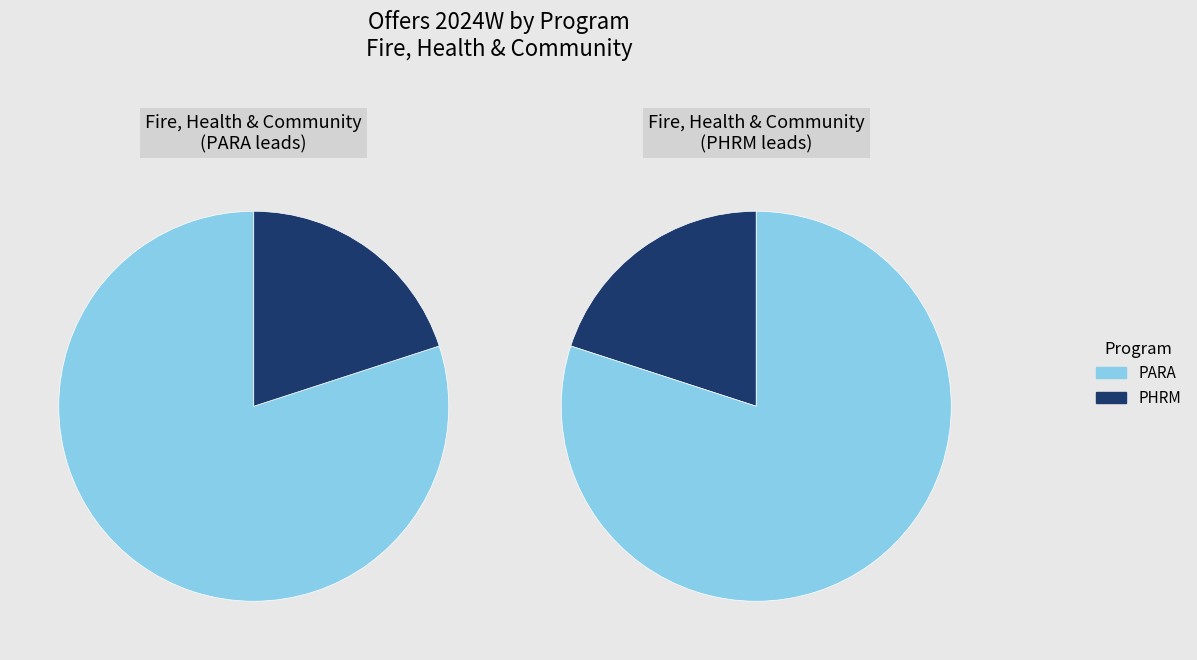

To the nearest percent, what portion does PARA represent?

80%